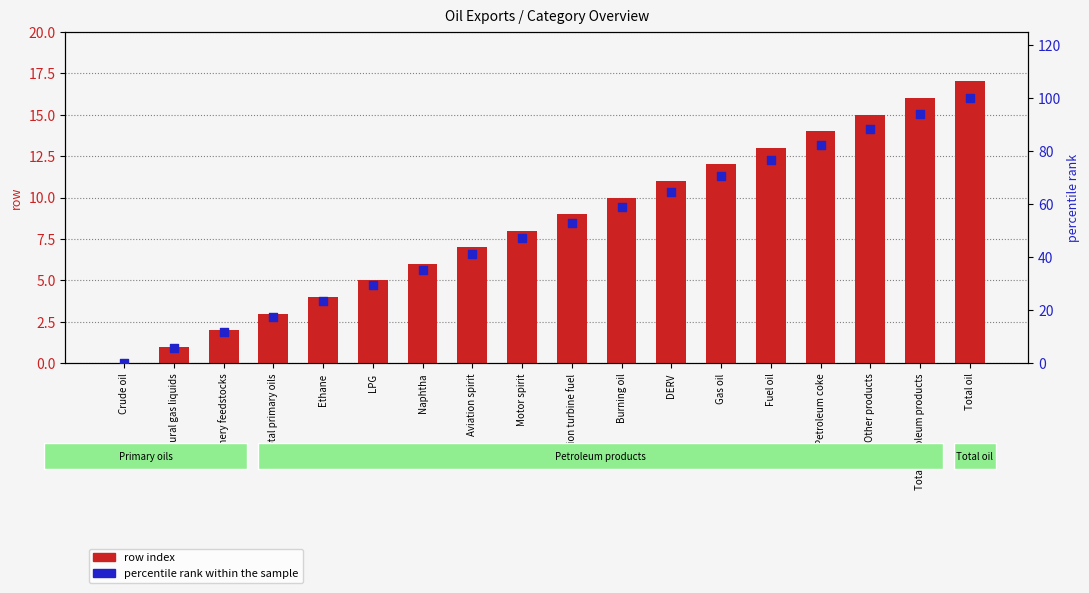

What is the total value across all series at LPG?

34.4